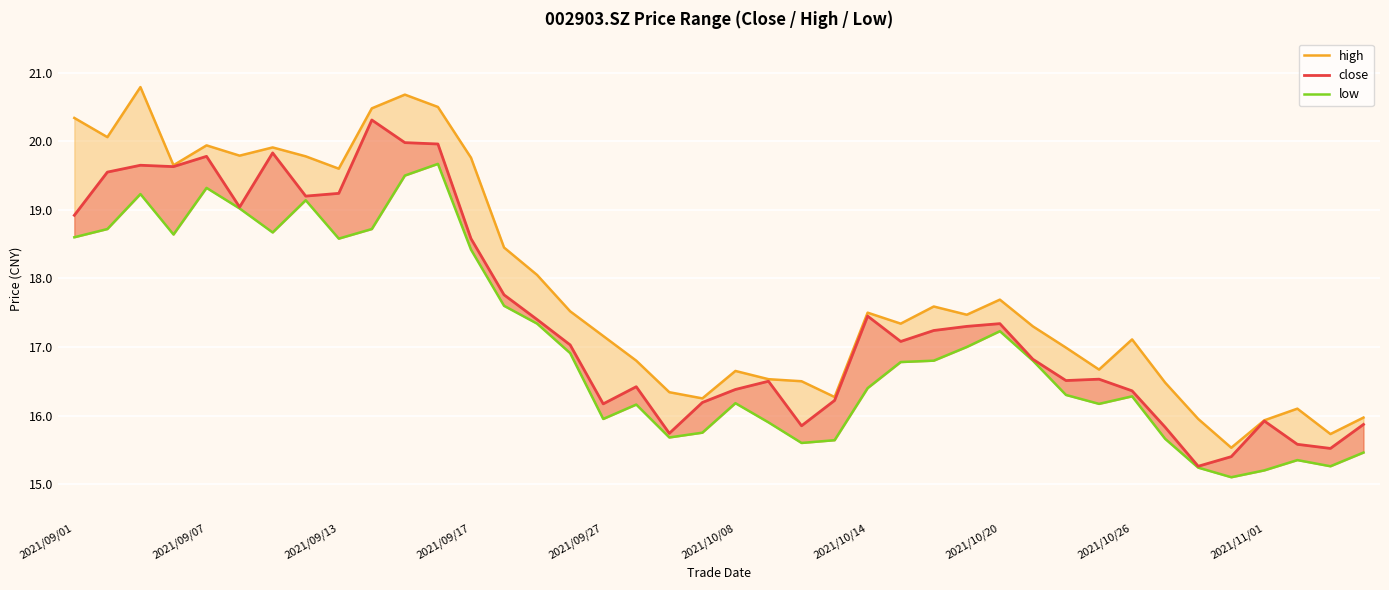

The value of close at 2021/09/17 is 27.2. True or false?

False